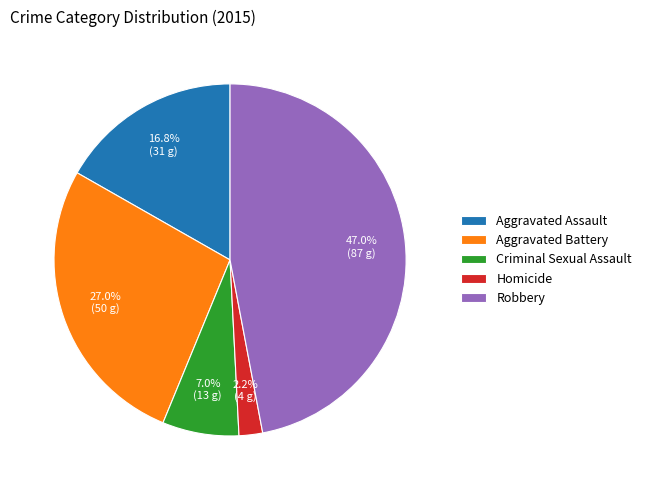

To the nearest percent, what is the difference between the Robbery and Criminal Sexual Assault slice percentages?

40%